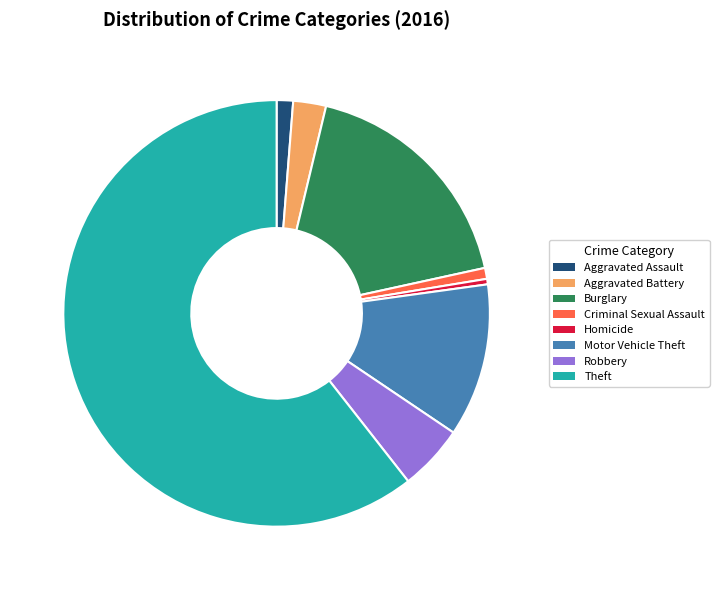

What is the largest slice in the pie chart?

Theft